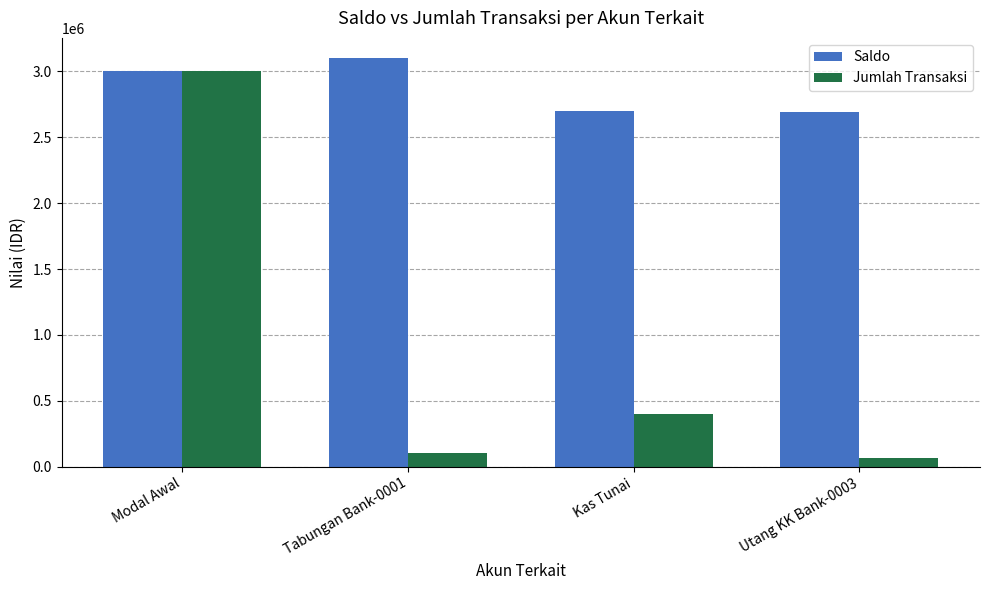

What is the difference between the maximum and second lowest values in the Saldo series?

400000